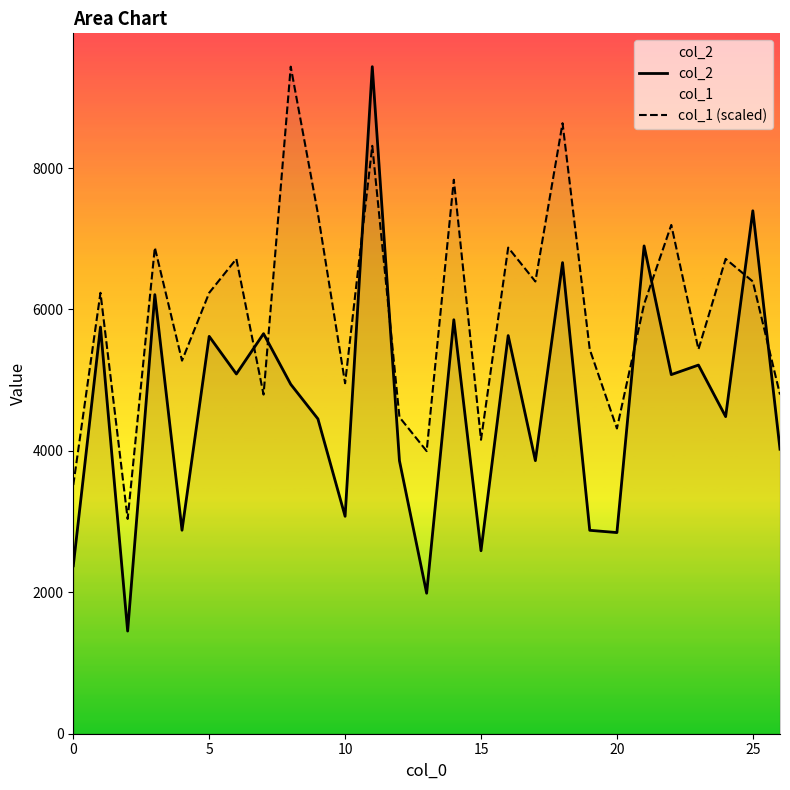

What is the minimum value for col_1 (scaled)?

3038.1